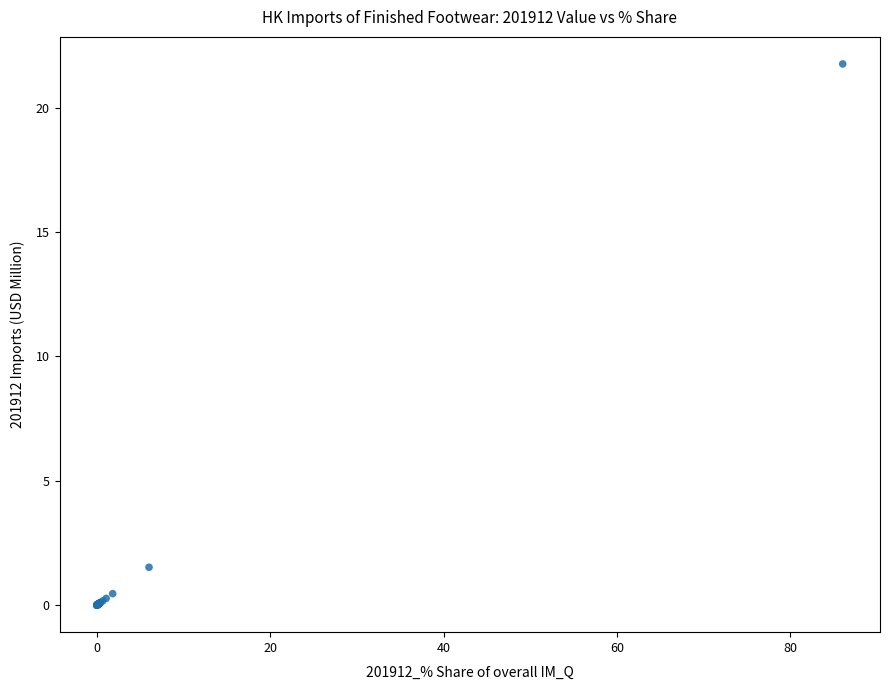

What Y value in the scatter plot is closest to 10?

1.5